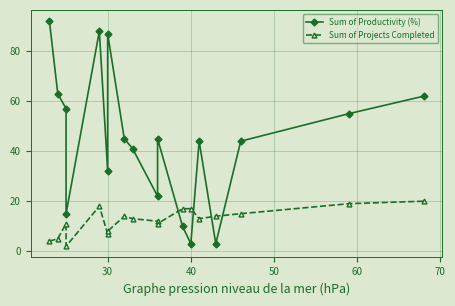

The Sum of Projects Completed series shows 9 at 40. True or false?

False